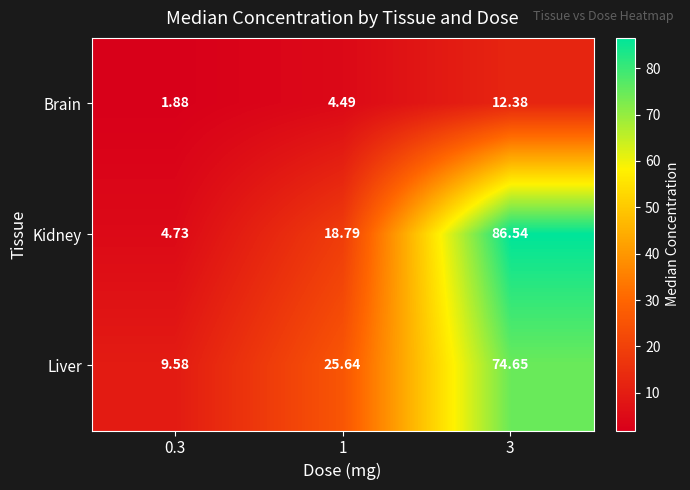

At which category is the sum across all series the highest?

3